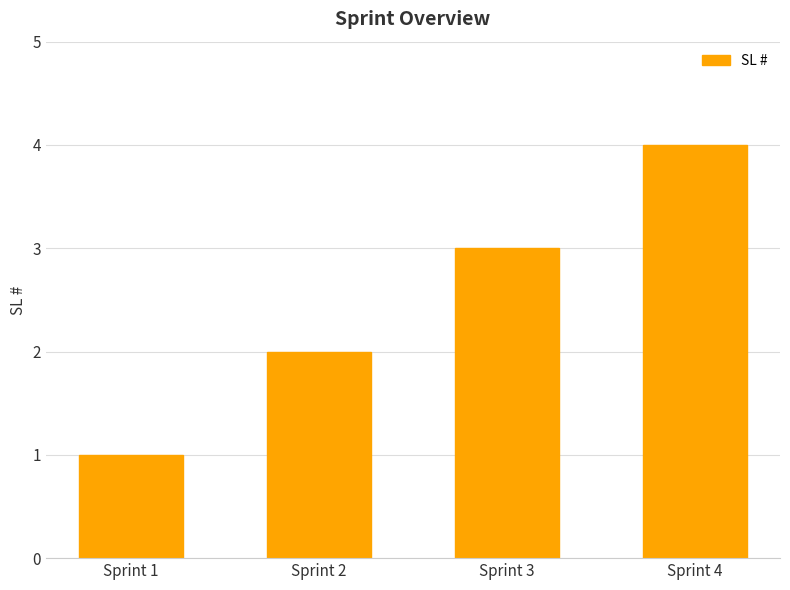

Reading left to right, what are all the values shown in this chart?

Sprint 1=1	Sprint 2=2	Sprint 3=3	Sprint 4=4